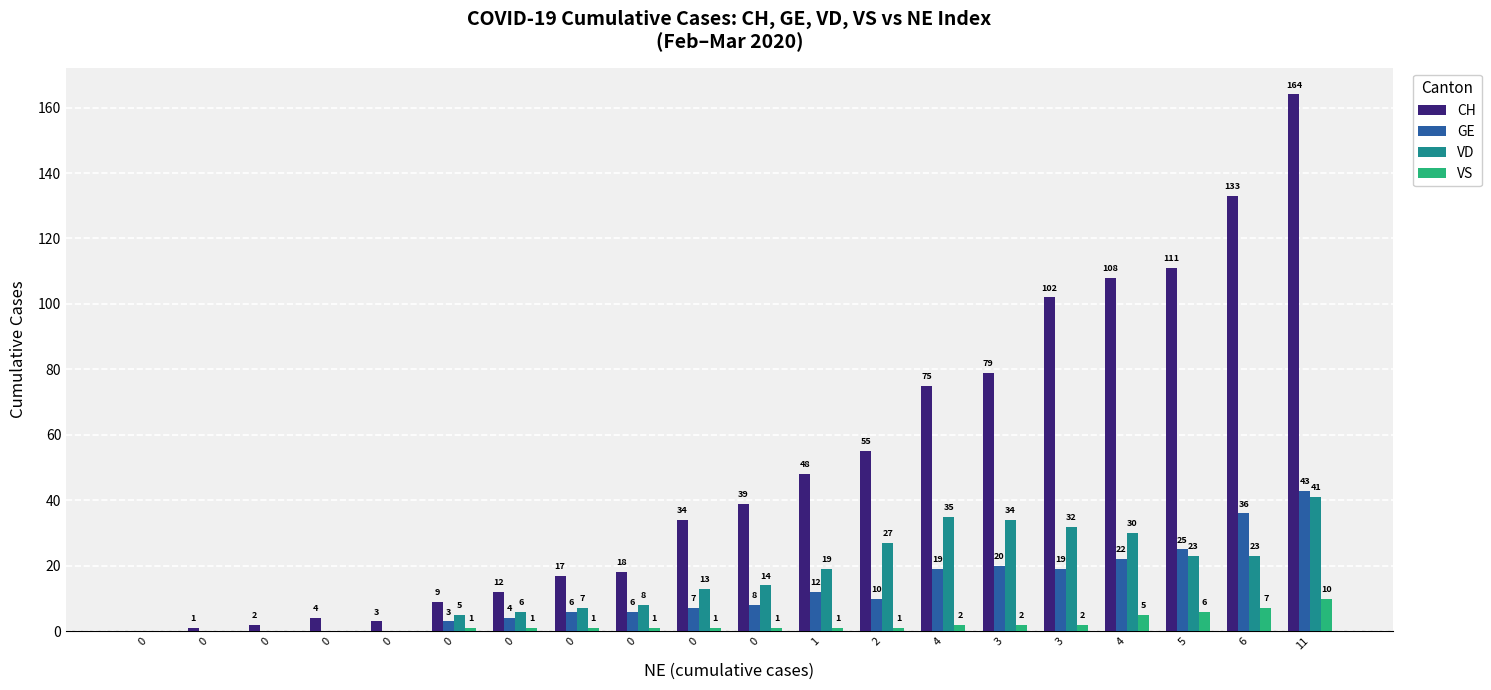

How many distinct data groups are displayed?

4